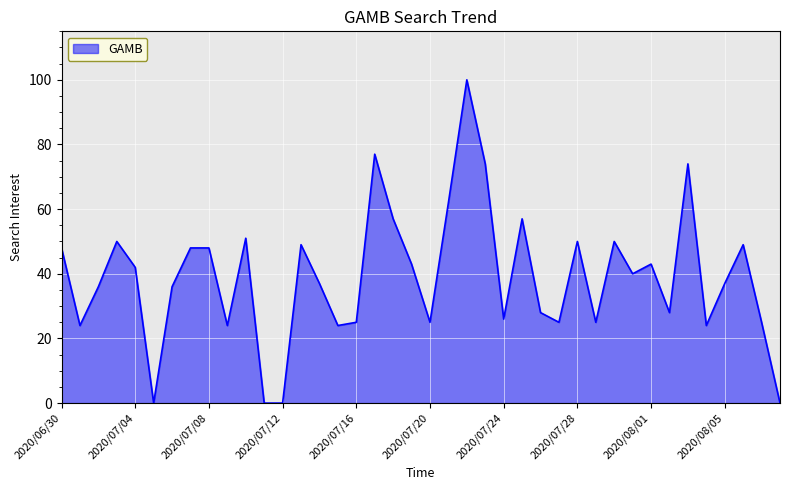

What is the greatest value displayed?

100